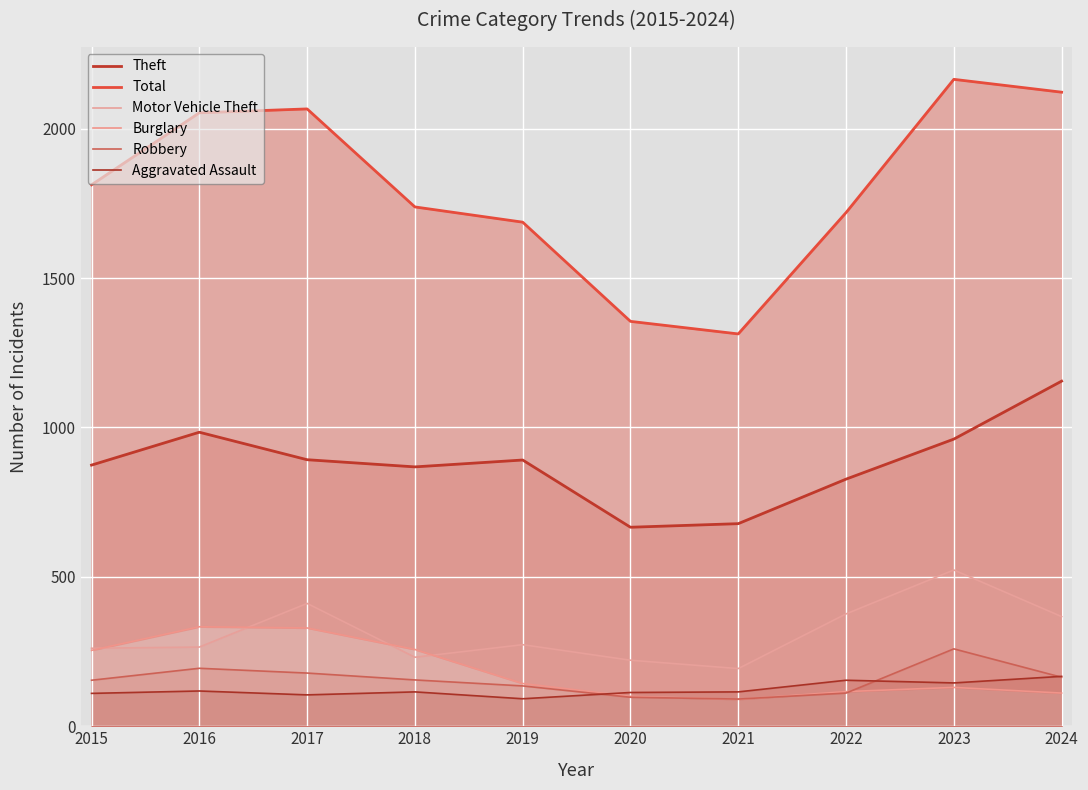

What are all the series names shown in the legend?

Theft, Total, Motor Vehicle Theft, Burglary, Robbery, Aggravated Assault